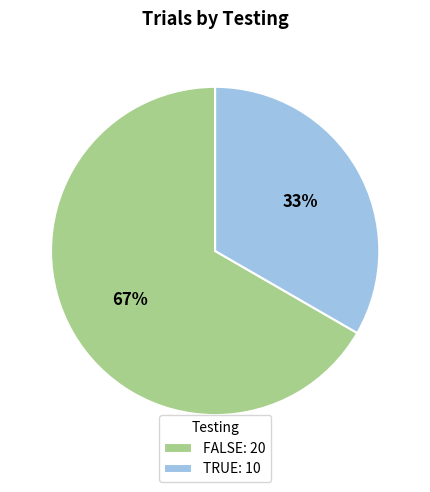

Is there any slice that represents more than half of the pie?

Yes